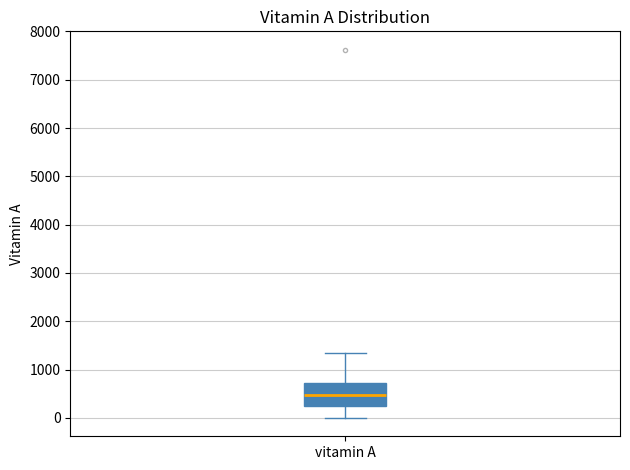

Where is the lower edge of the box for vitamin A on the y-axis? The values are not printed on the chart, so give them approximately, as read against the axis.

300